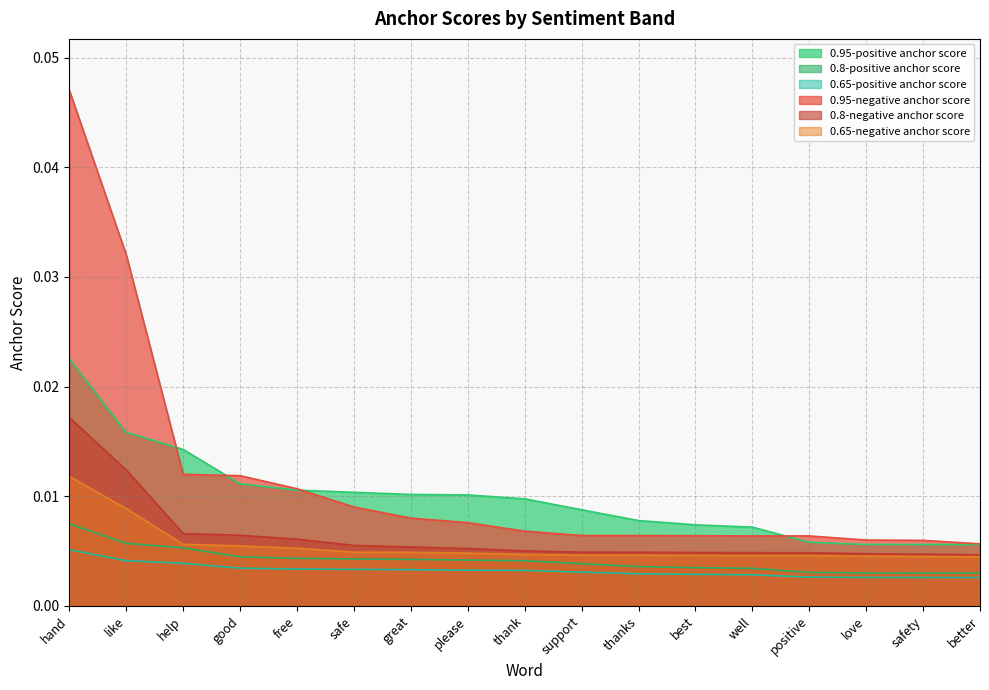

True or false: 0.65-negative anchor score has more than 0 points higher than both neighbors.

False